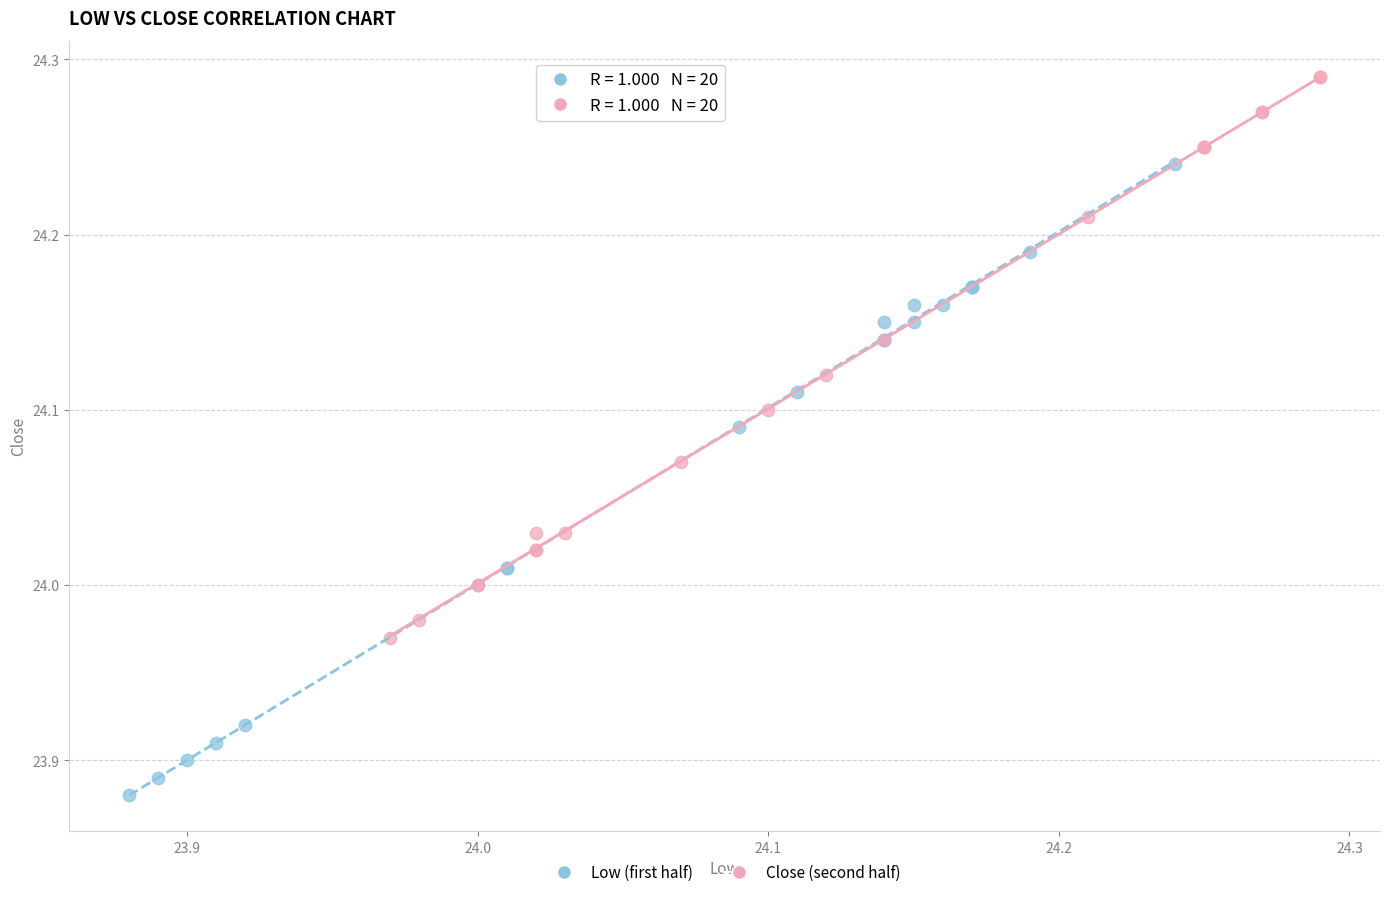

Which series contains the lowest Y value?

Low (first half)